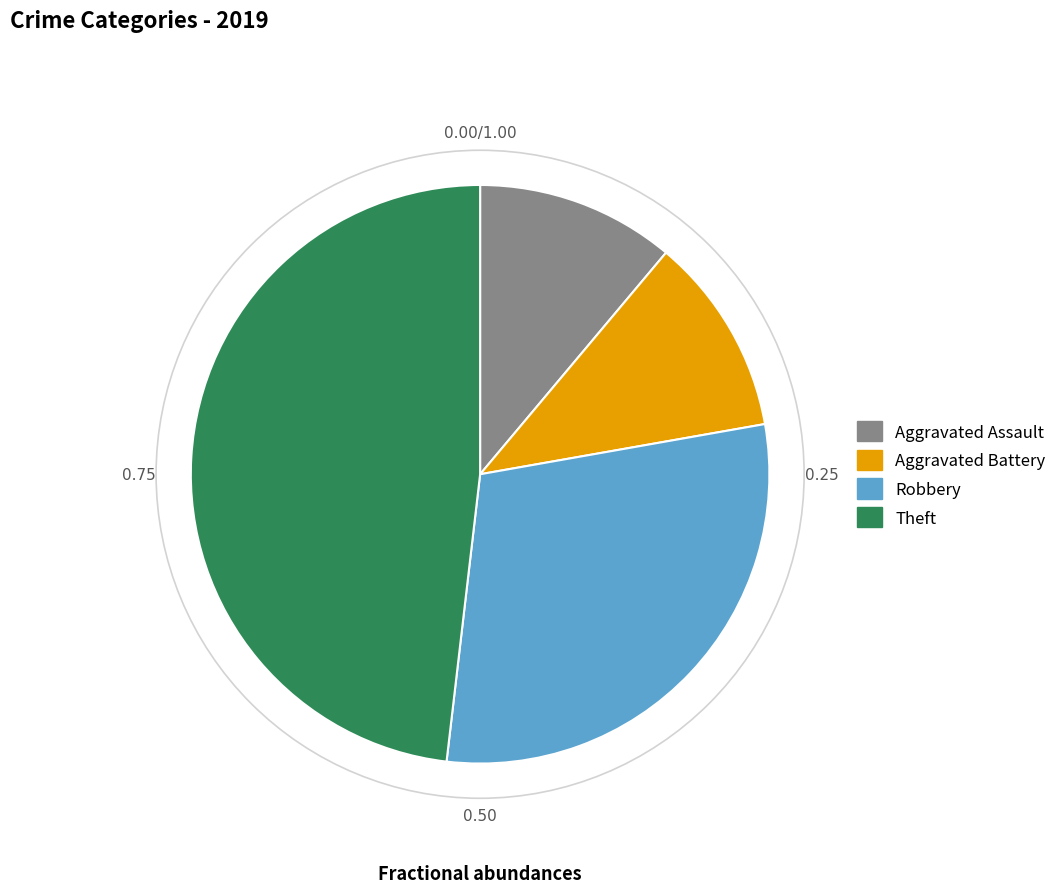

The Aggravated Assault slice represents 3% of the pie. True or false?

False